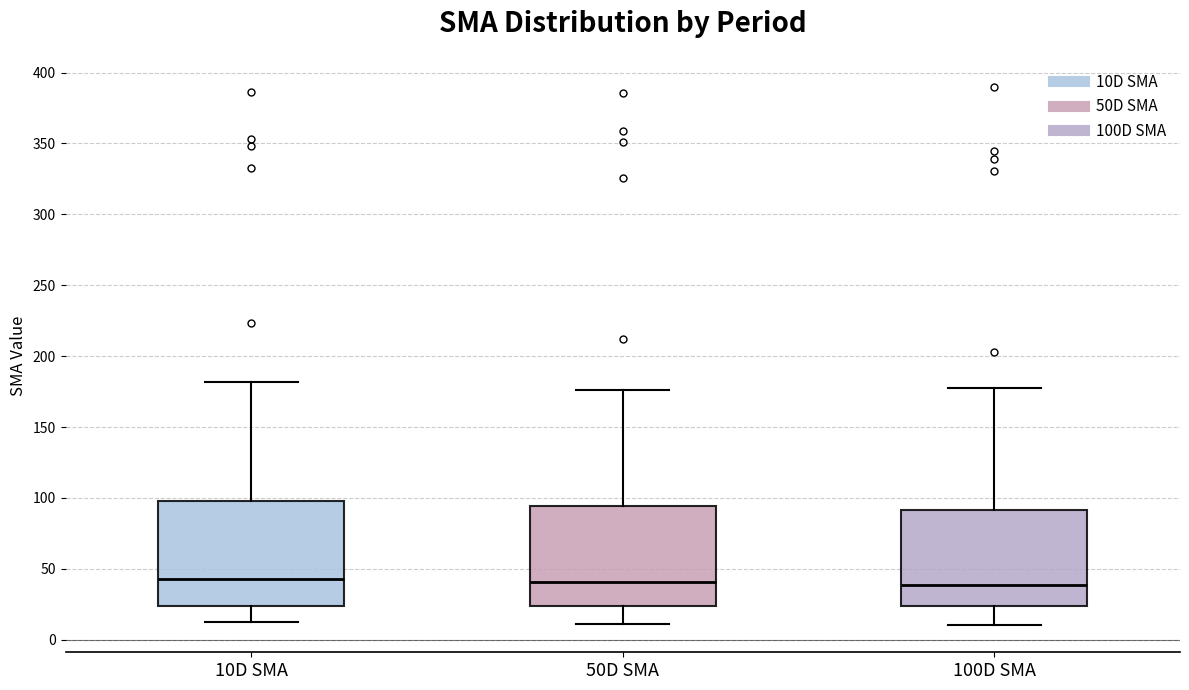

Where is the upper edge of the box for 50D SMA on the y-axis? The values are not printed on the chart, so give them approximately, as read against the axis.

95